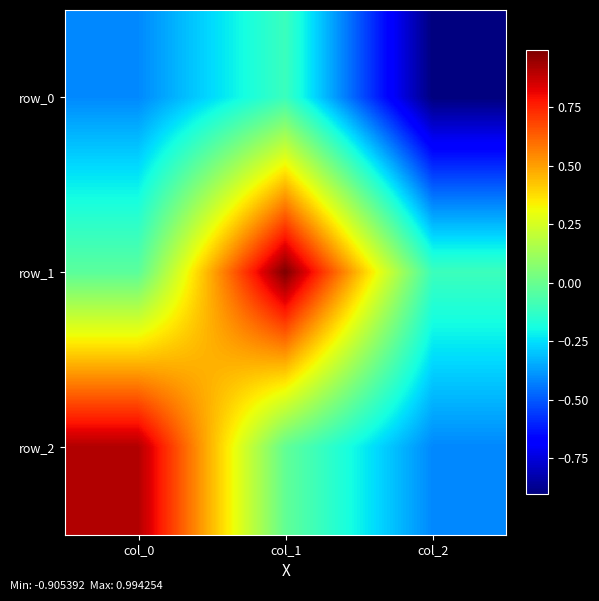

Is it true that row_1 equals -0.1 at col_2?

True